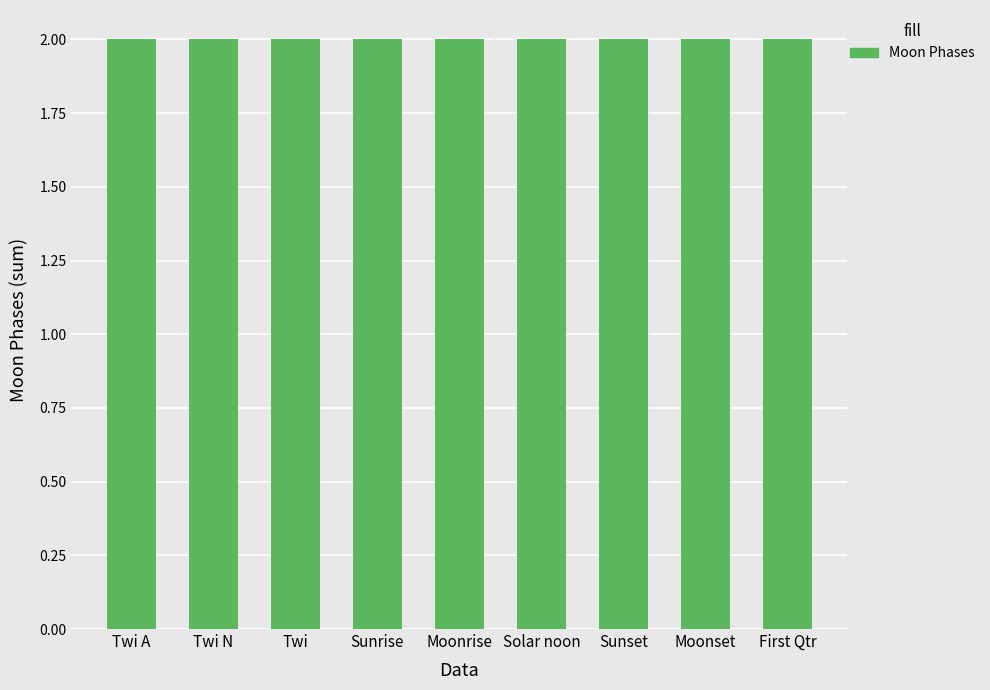

Are the bars horizontal?

No